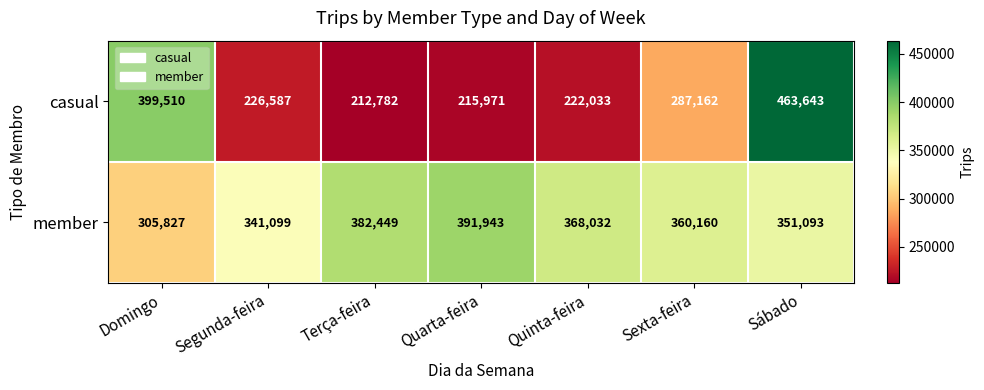

Reading left to right, transcribe all the data shown in this chart.

casual: 399510	226587	212782	215971	222033	287162	463643
member: 305827	341099	382449	391943	368032	360160	351093